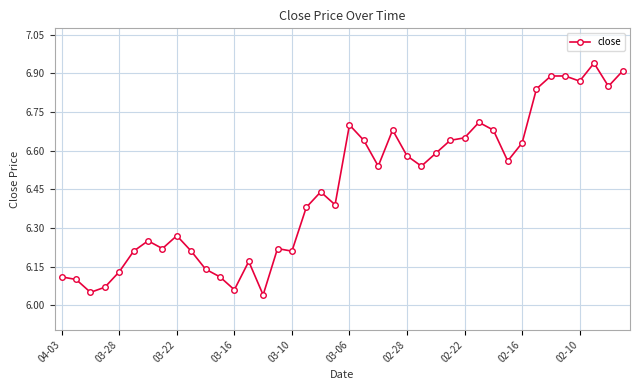

True or false: the data has more than 0 interior local peaks.

True